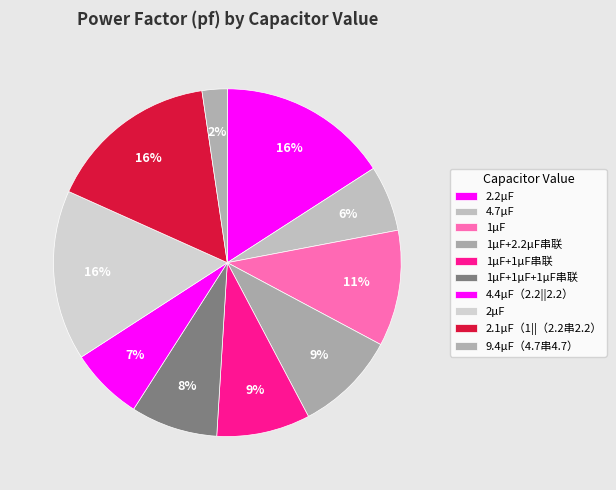

To the nearest percent, what is the average slice percentage?

10%